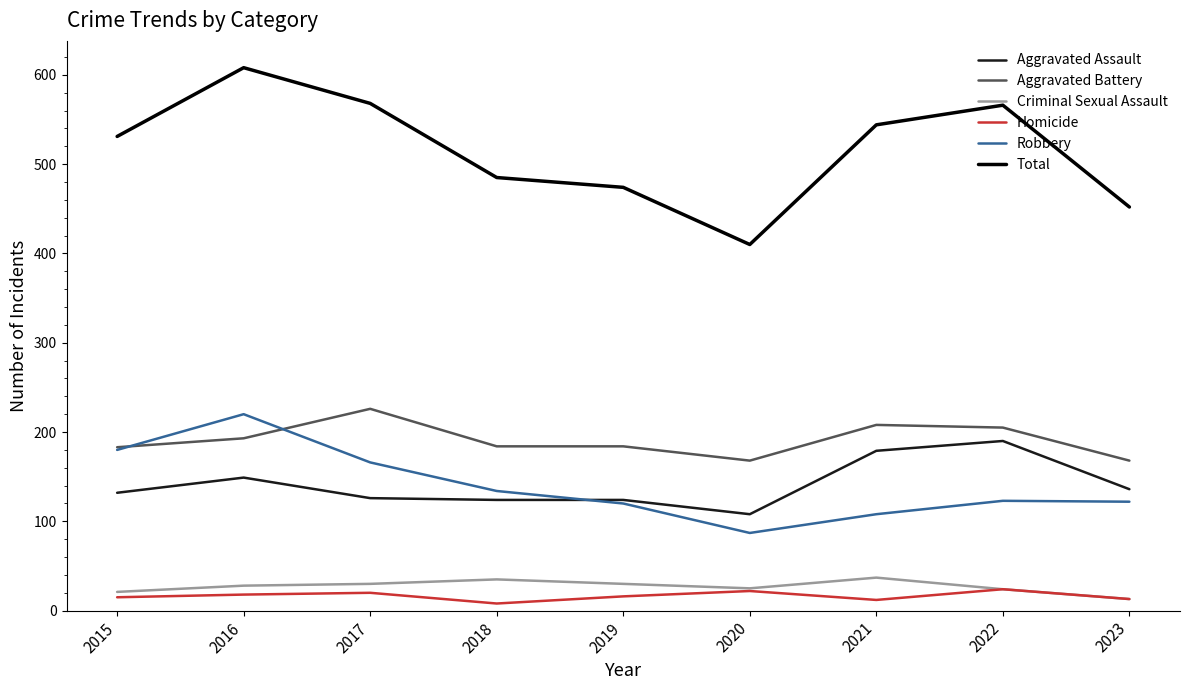

At which category does the chart reach its peak across all series?

2016